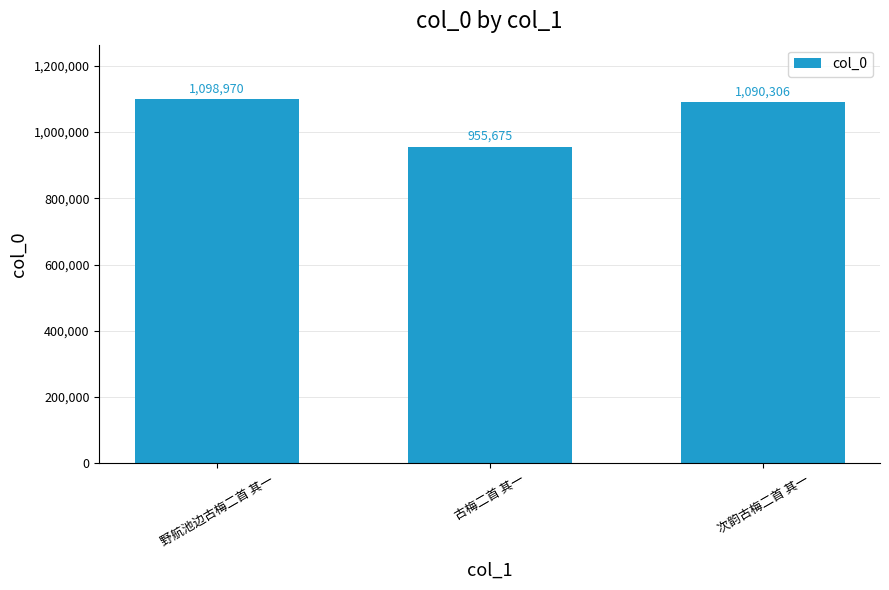

What is the average value?

1048317